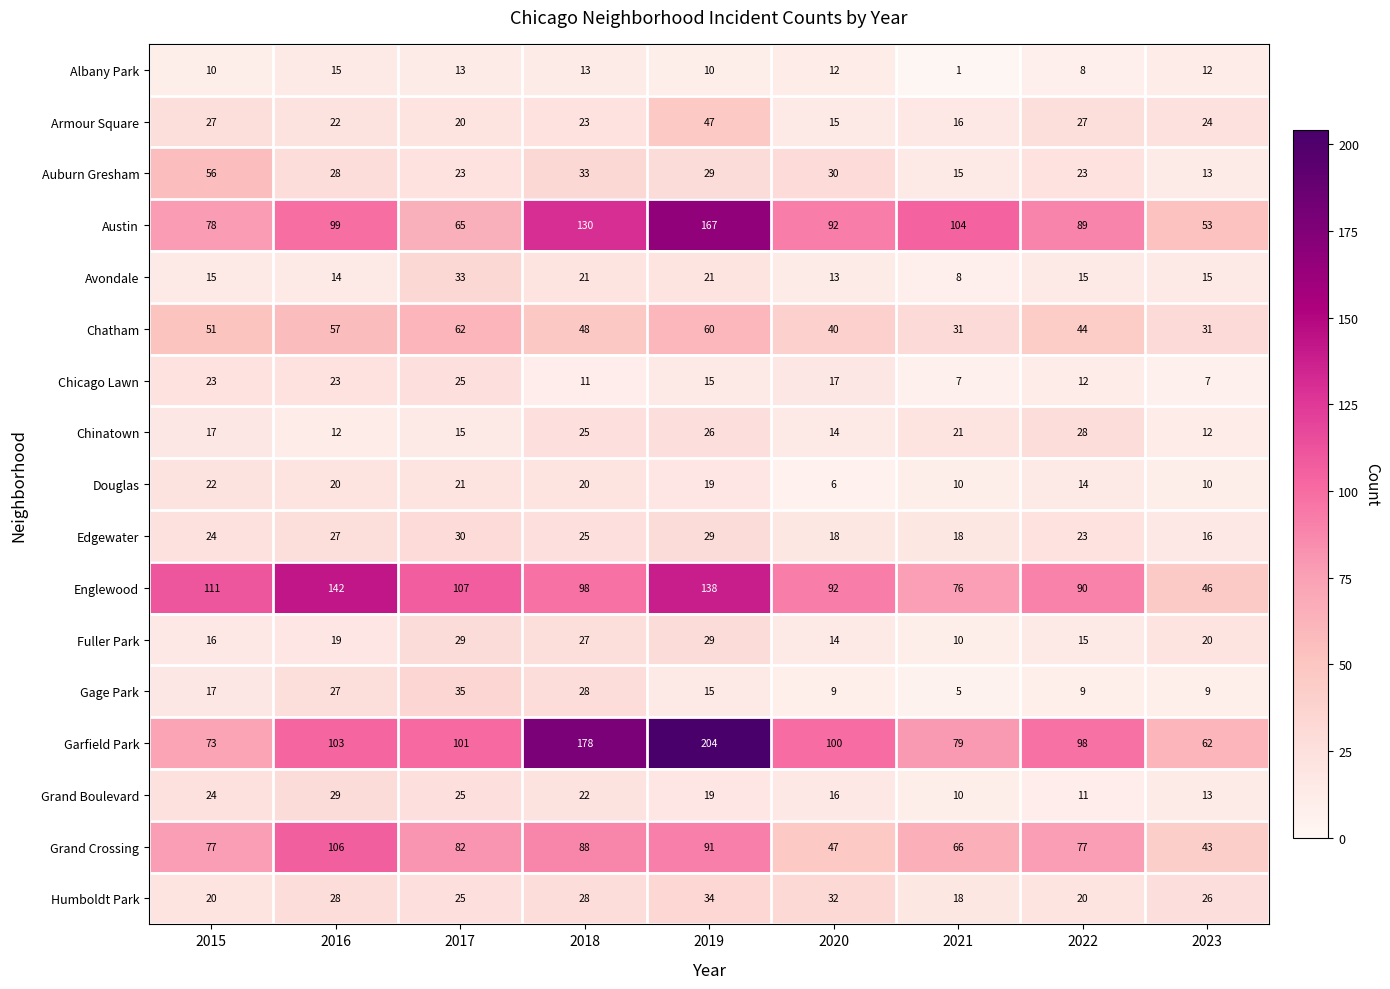

The value of Austin at 2022 is 89. True or false?

True